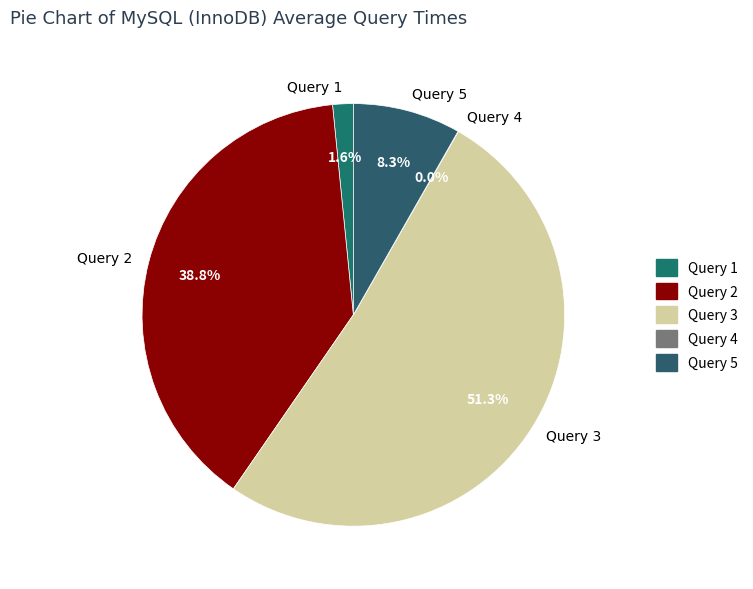

Is there any slice that represents more than half of the pie?

Yes